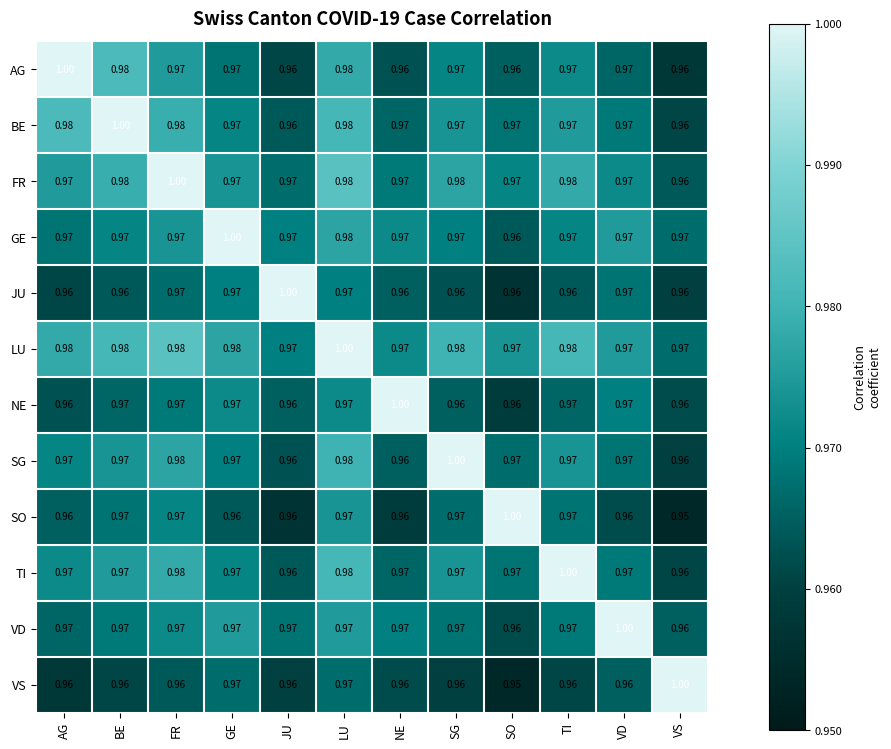

Is the value of LU at LU greater than the value of NE at VD?

Yes